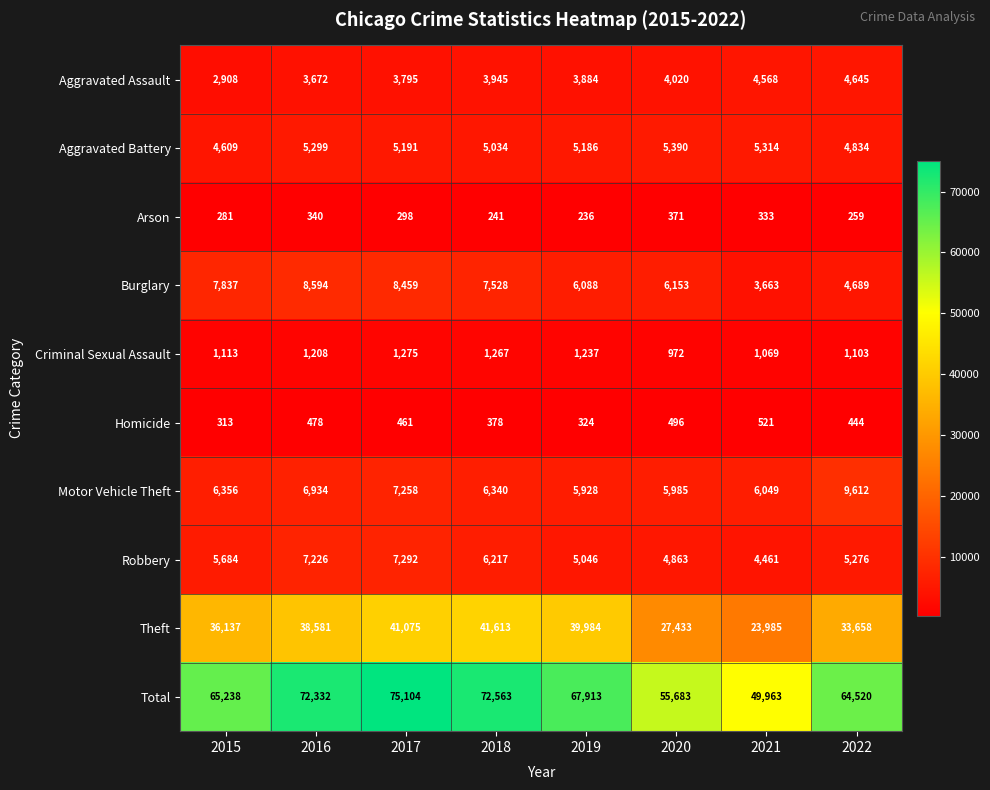

Rank the series by their maximum value, from lowest to highest.

Arson, Homicide, Criminal Sexual Assault, Aggravated Assault, Aggravated Battery, Robbery, Burglary, Motor Vehicle Theft, Theft, Total